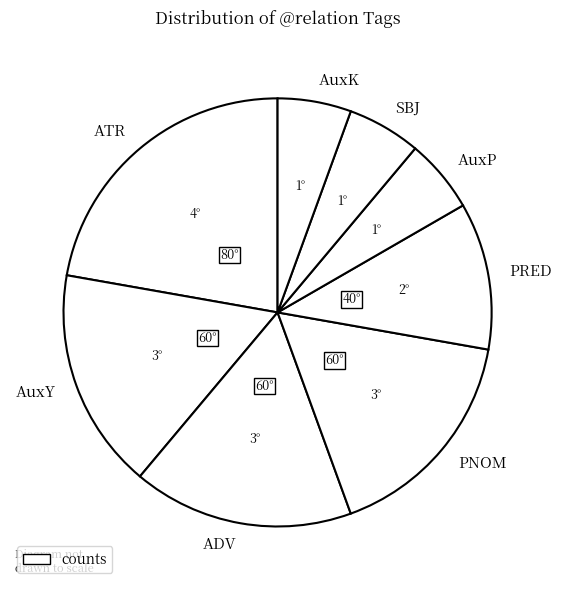

Count the number of slices in the pie.

8